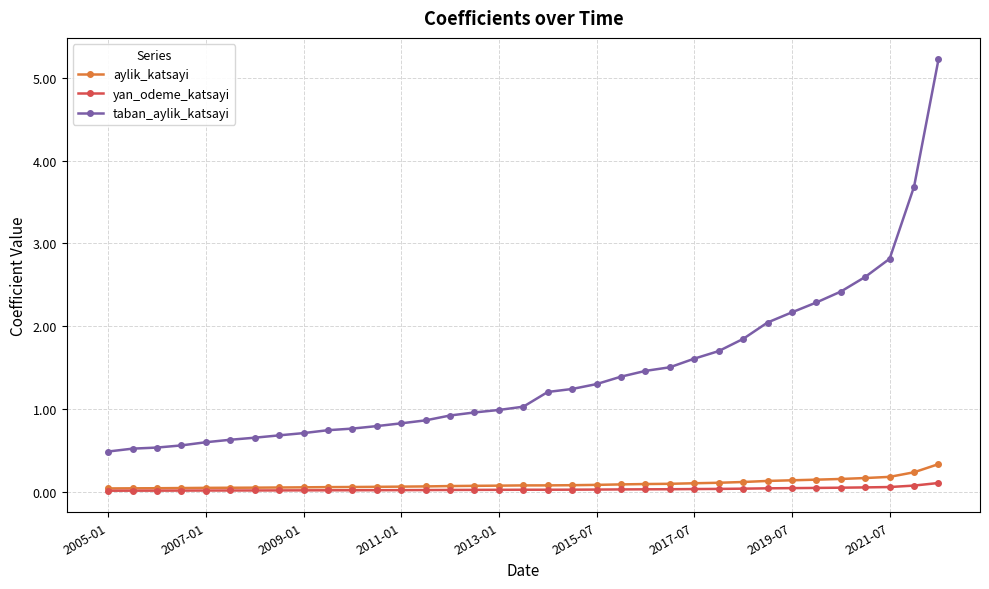

What is the difference between the maximum and minimum values in the yan_odeme_katsayi series?

0.1